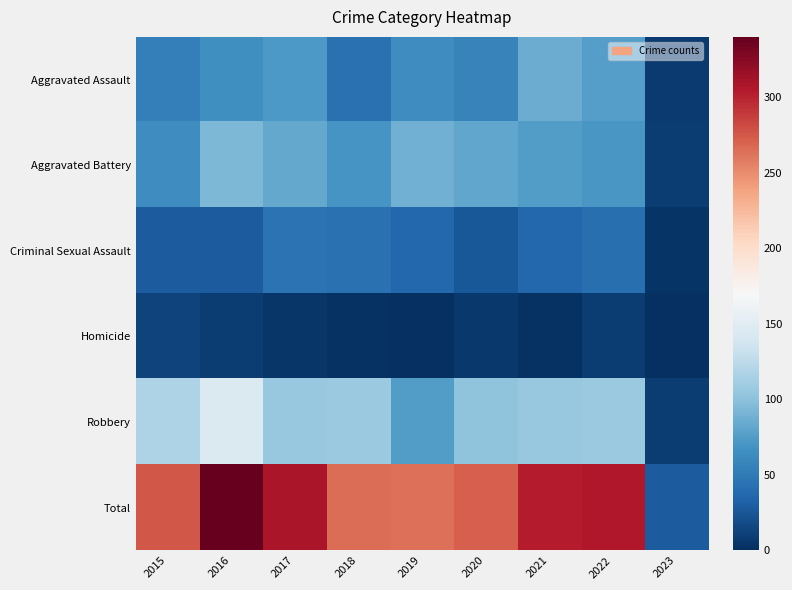

At how many categories does at least one series exceed 291?

4